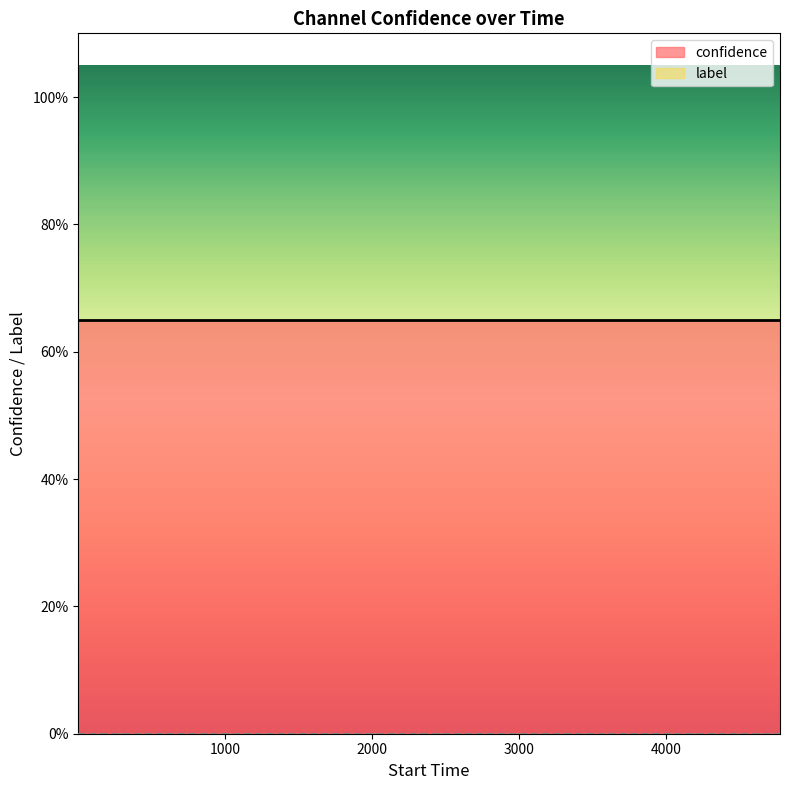

What is the value of the confidence point at the 8th from the left?

0.6